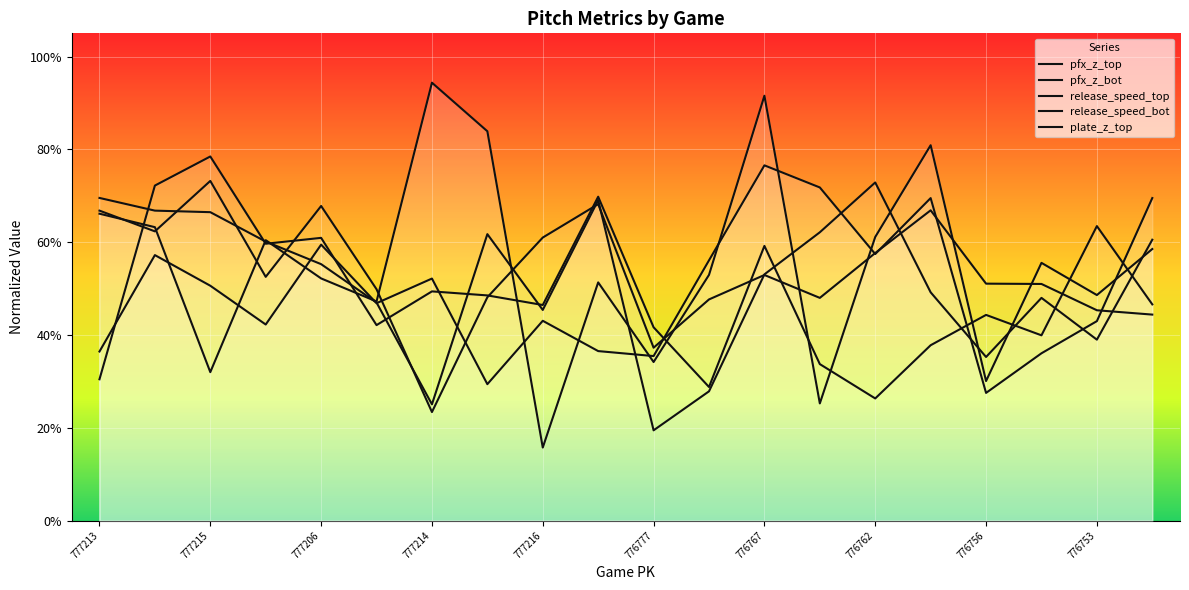

Where is plate_z_top nearest to the value 48?

776776